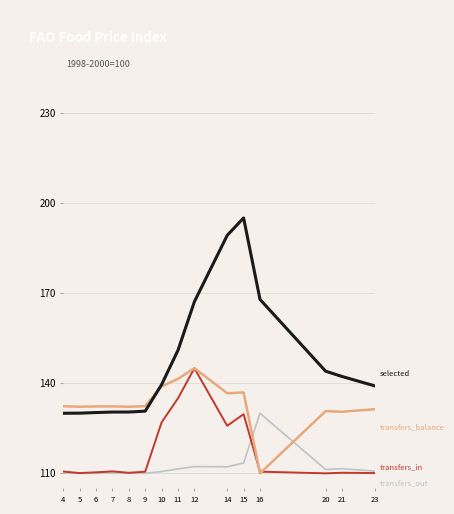

What is the total value across all series at 15?

575.0